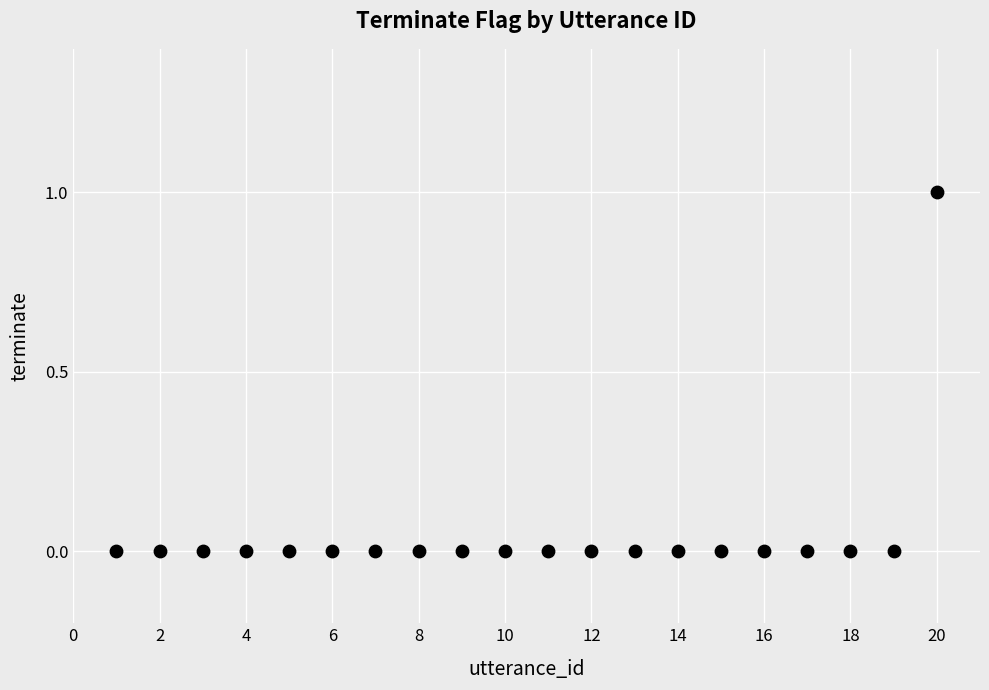

What is the range of X values (max minus min)?

19